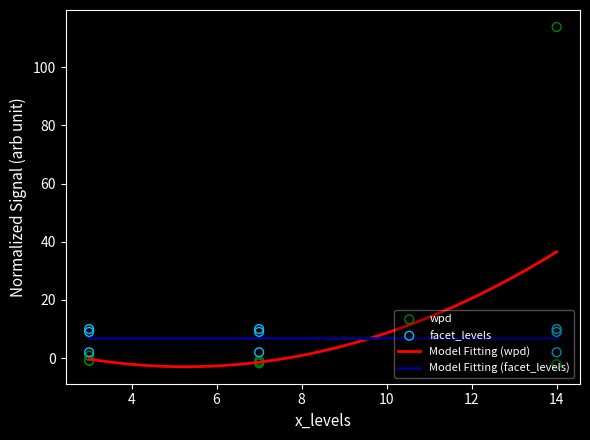

Is the value of wpd at 3 greater than the value of facet_levels at 14?

No